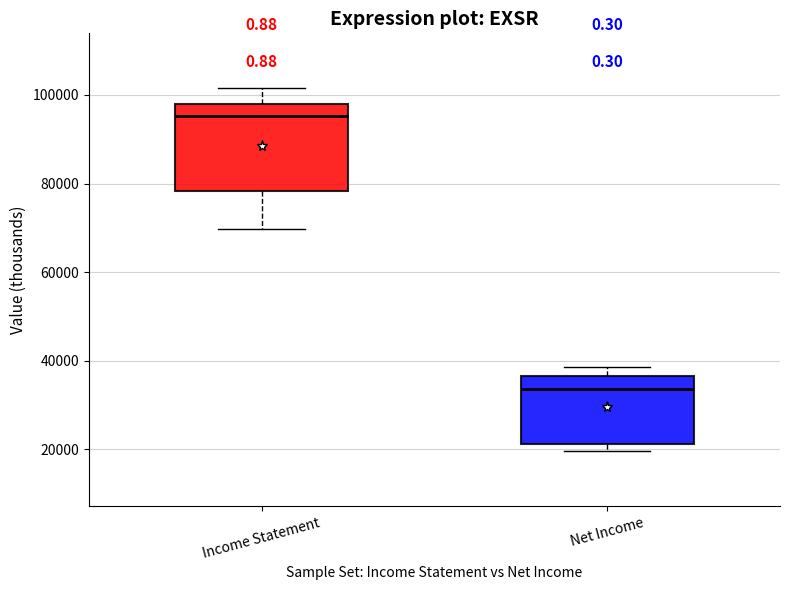

Where is the lower edge of the box for Net Income on the y-axis? The values are not printed on the chart, so give them approximately, as read against the axis.

22000